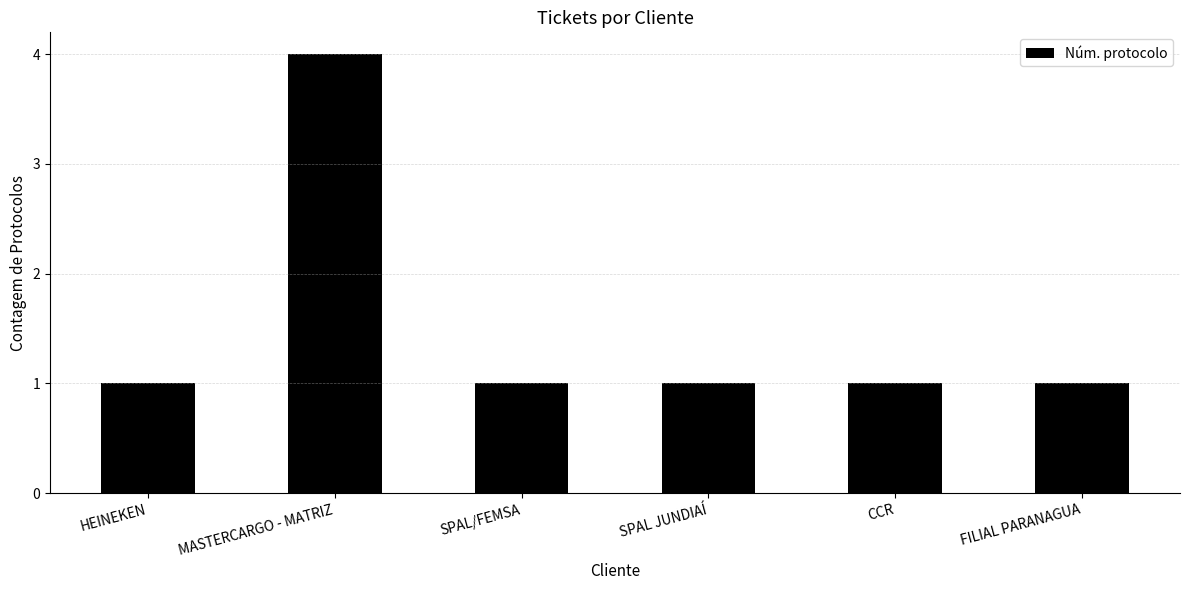

What is the maximum value shown in the chart?

4